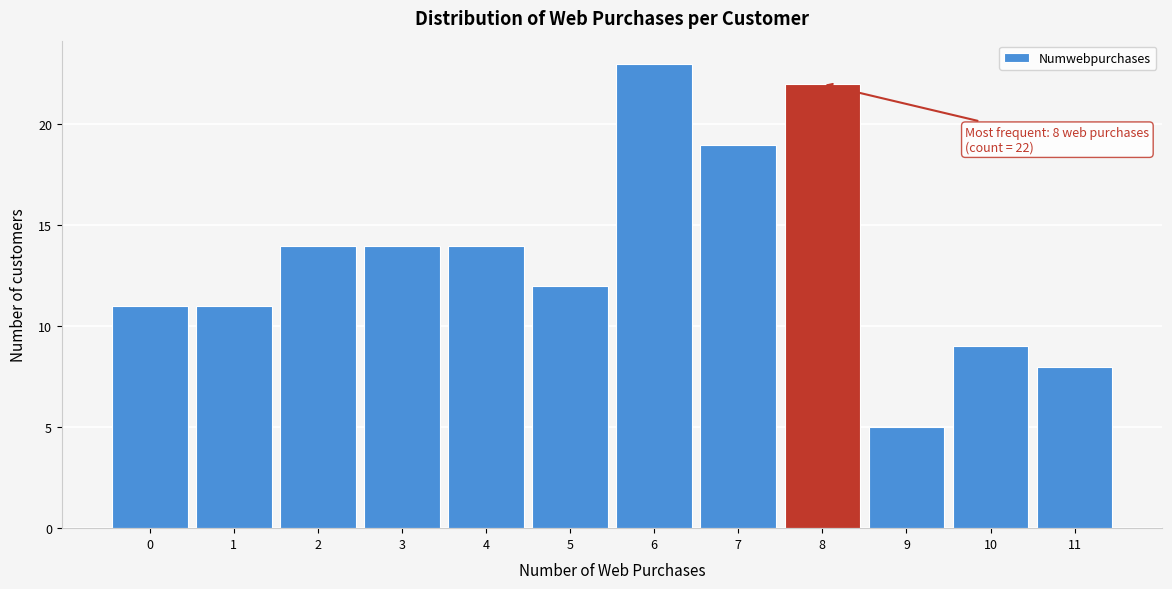

Reading right to left, extract all data points from this chart.

8	9	5	22	19	23	12	14	14	14	11	11